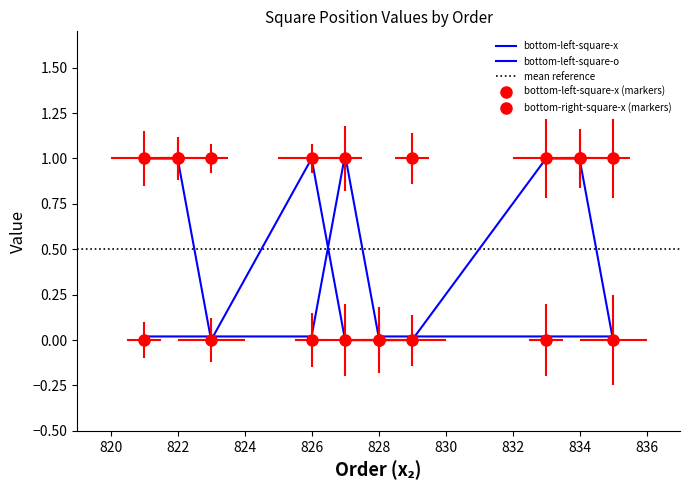

What is the difference between the second highest and second lowest values in the bottom-right-square-x series?

1.0